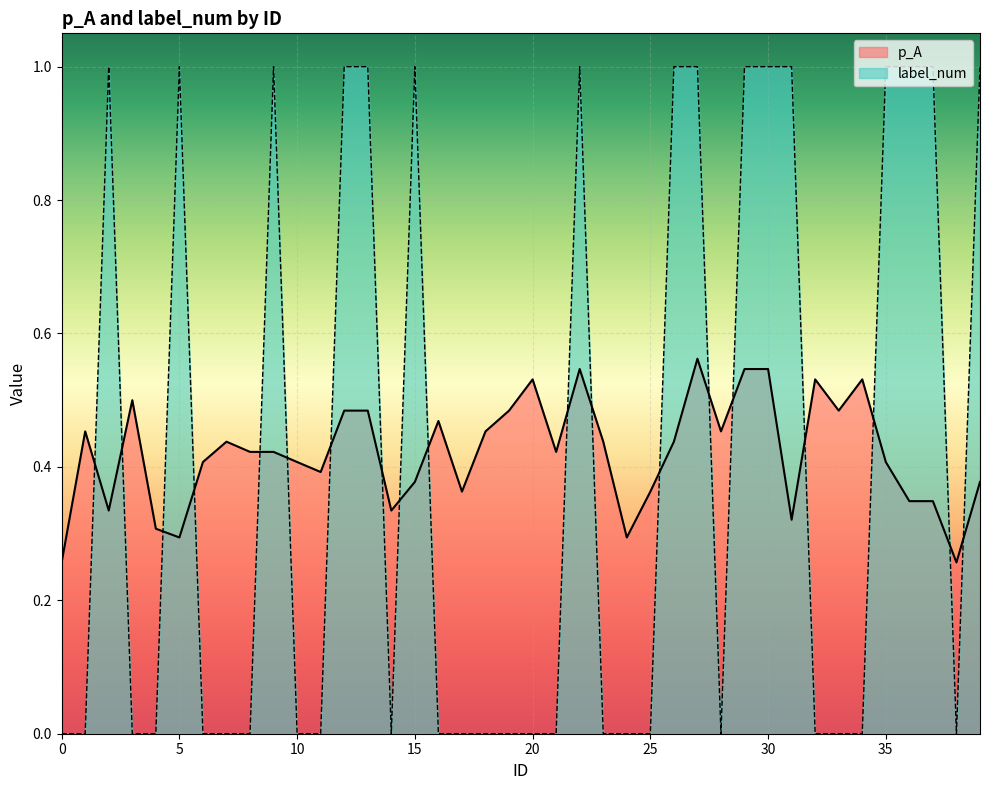

What is the total value across all series at 28?

0.5